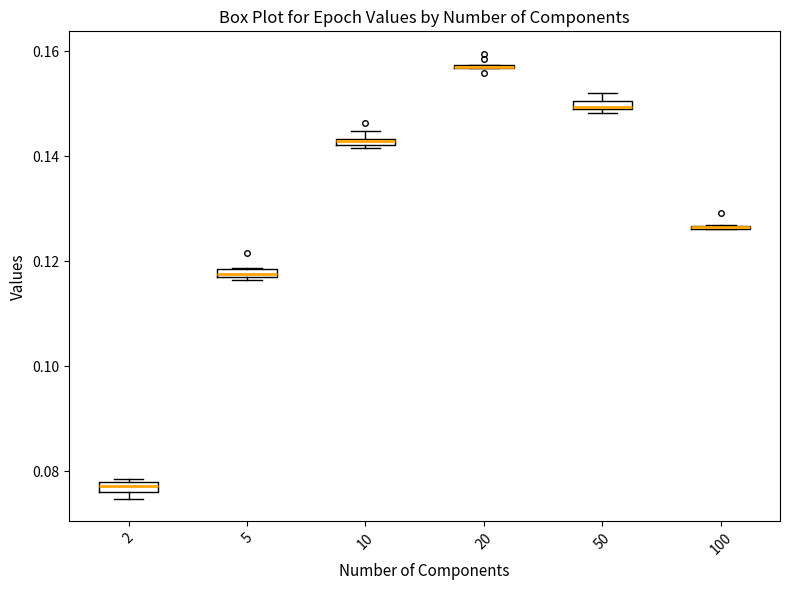

Where is the upper edge of the box at x = 10 on the y-axis? The values are not printed on the chart, so give them approximately, as read against the axis.

0.144